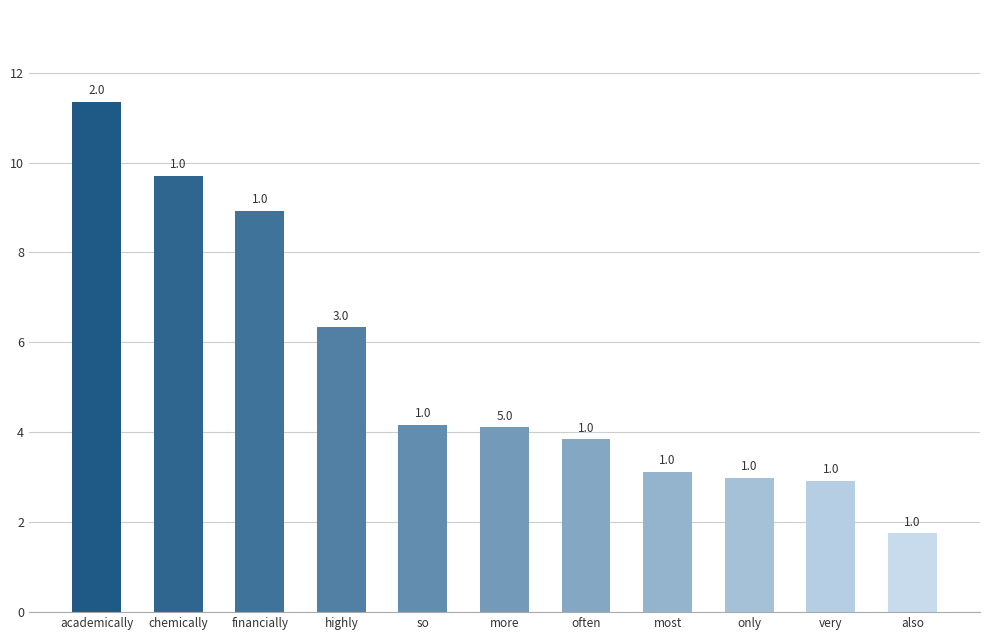

Are the bars horizontal?

No